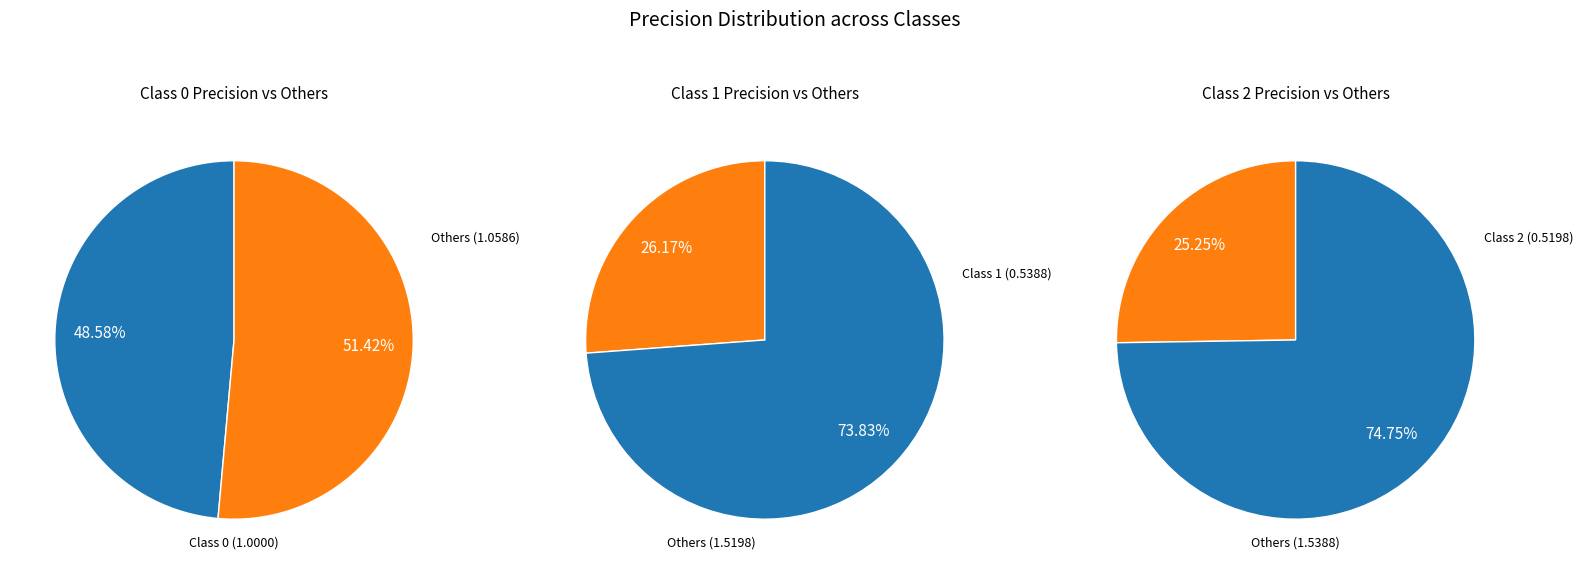

To the nearest percent, what is the difference between the 1.0 and 0.0 slice percentages?

22%